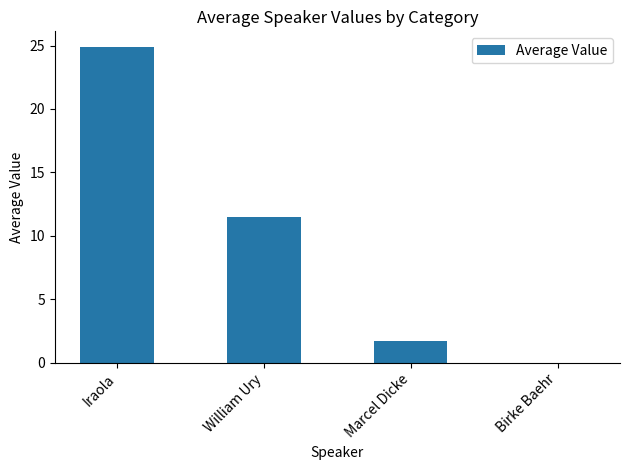

Reading left to right, list all the values displayed in this chart.

24.9	11.5	1.7	0.0